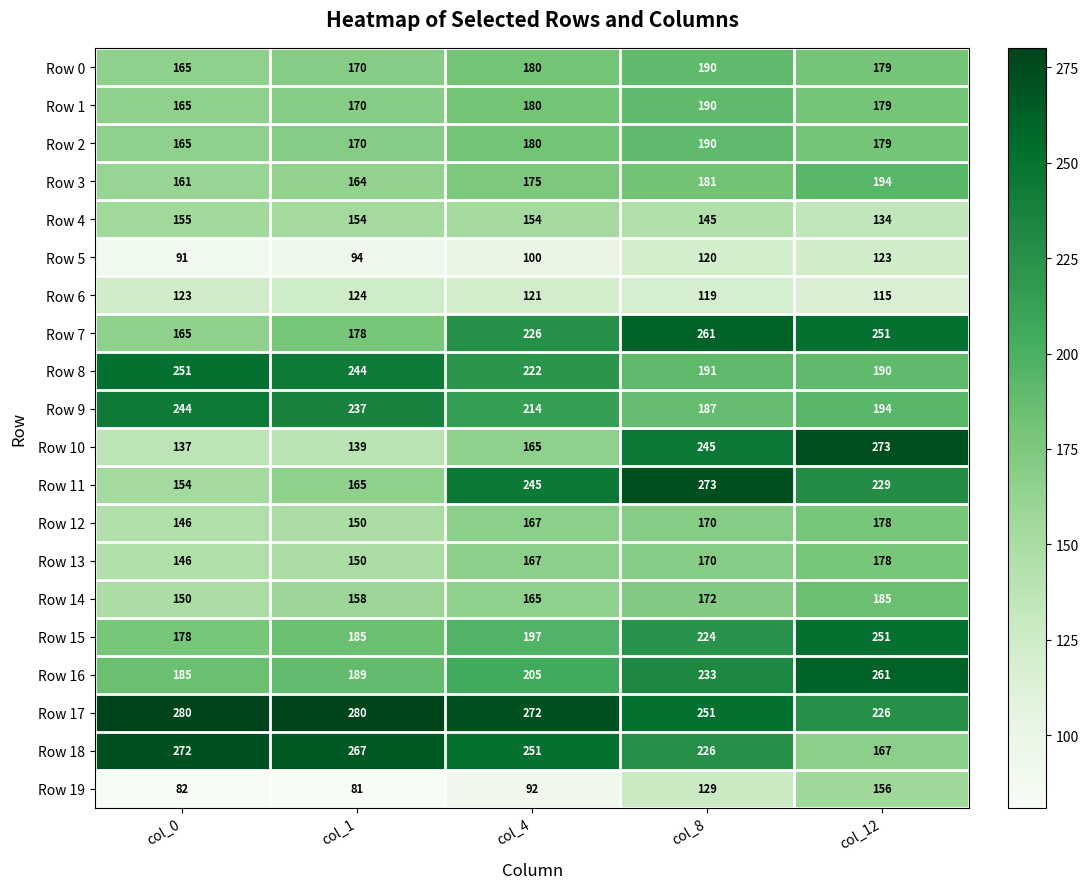

What is the highest value of the Row 6 series?

124